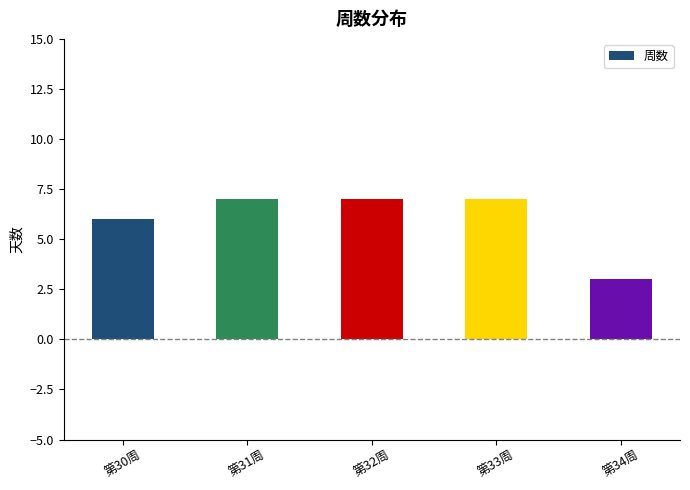

What is the sum of the values at 第32周 and 第31周?

14